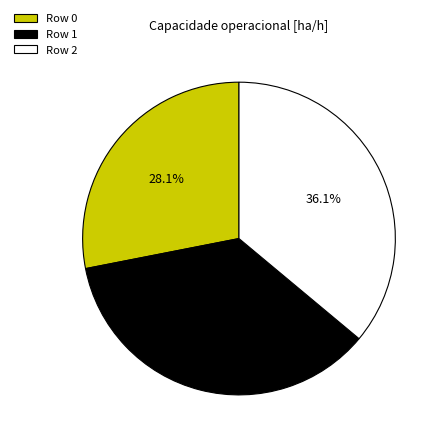

Is it true that Row 1 is 36% of the pie?

True